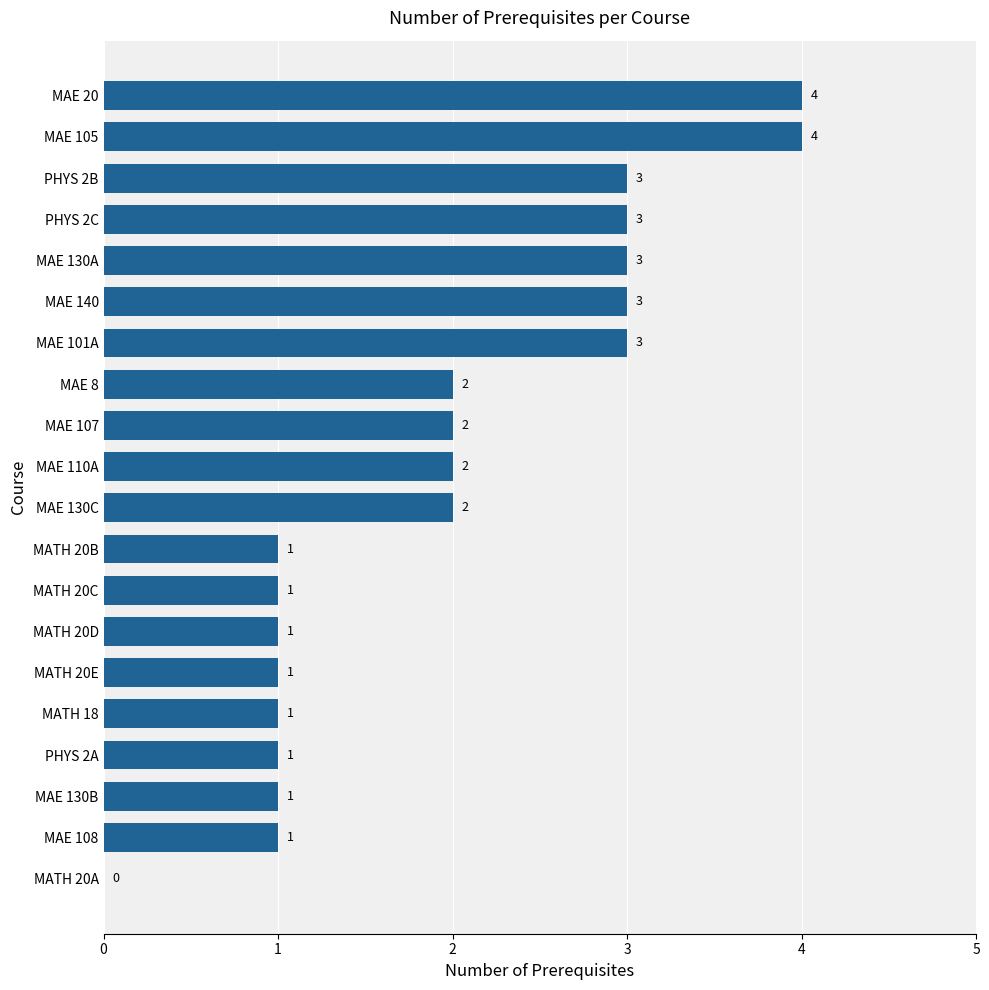

Reading top to bottom, list all the values displayed in this chart.

MAE 20=4	MAE 105=4	PHYS 2B=3	PHYS 2C=3	MAE 130A=3	MAE 140=3	MAE 101A=3	MAE 8=2	MAE 107=2	MAE 110A=2	MAE 130C=2	MATH 20B=1	MATH 20C=1	MATH 20D=1	MATH 20E=1	MATH 18=1	PHYS 2A=1	MAE 130B=1	MAE 108=1	MATH 20A=0